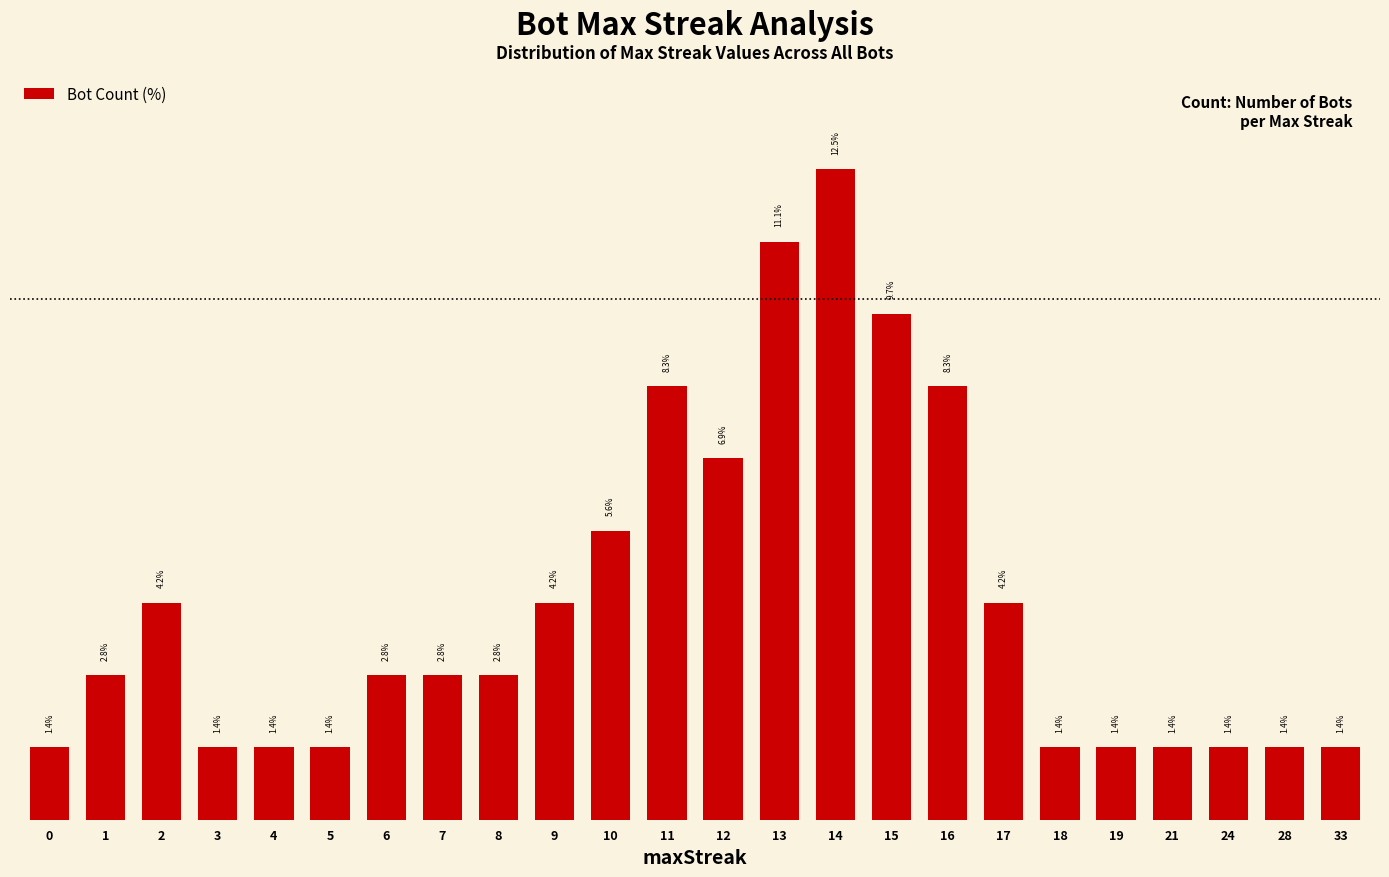

Does the chart contain any negative values?

No